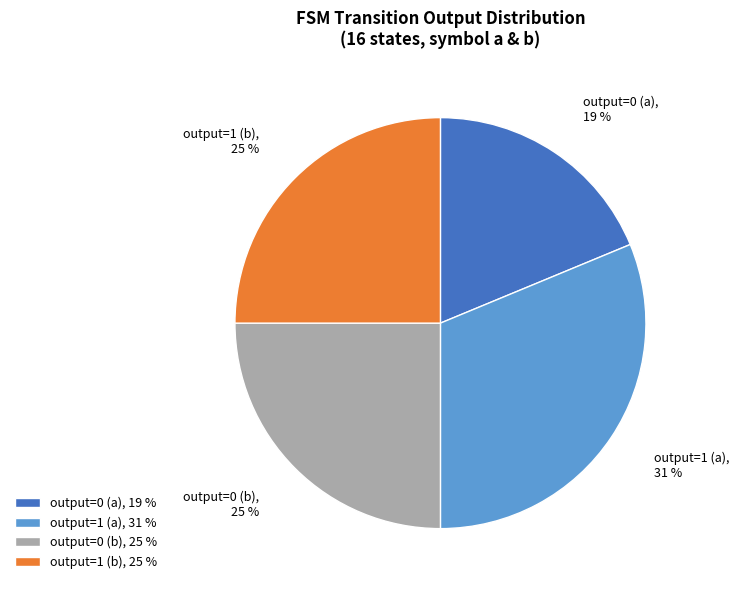

Is there a majority slice in this chart?

No